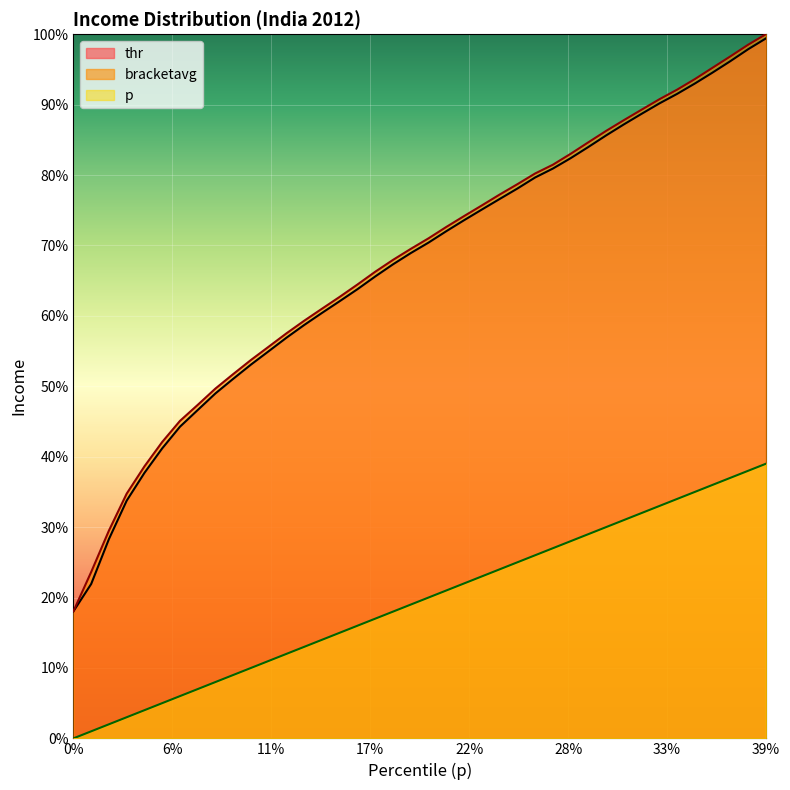

What are all the series names shown in the legend?

thr, bracketavg, p